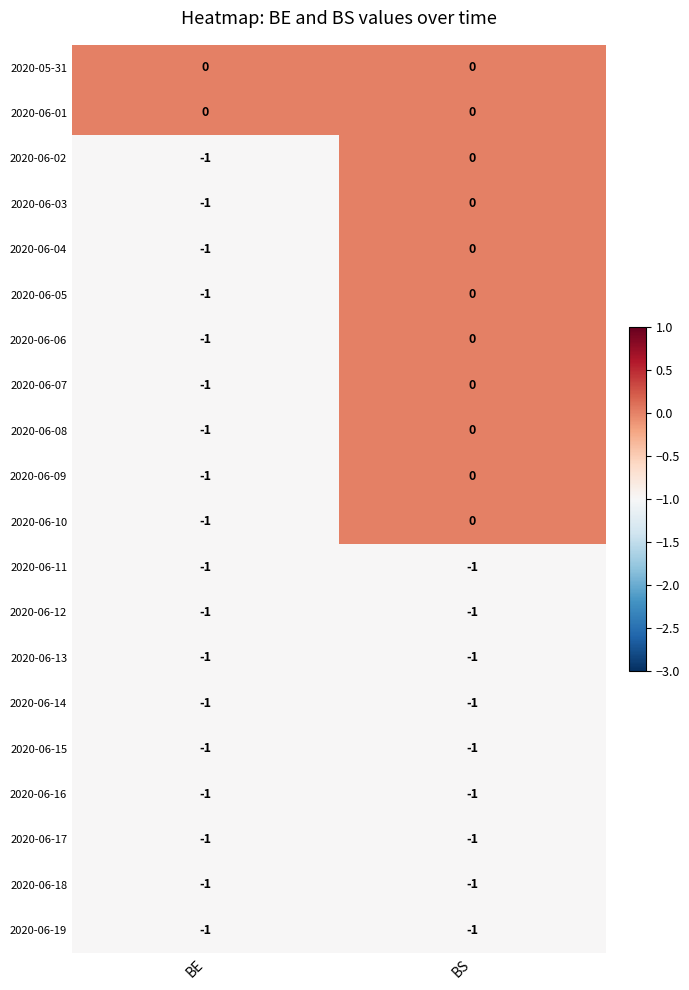

Where is 2020-06-05 nearest to the value 0?

BS